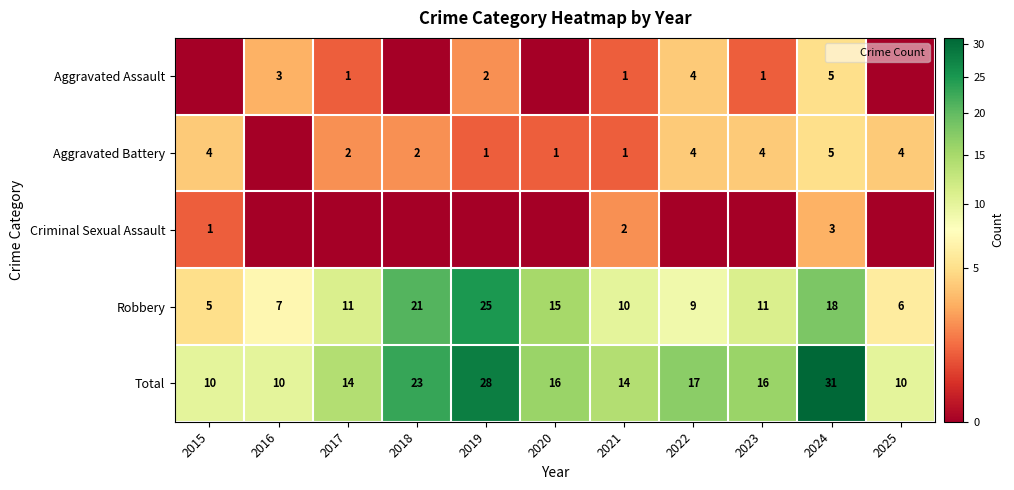

What is the spread (max minus min) of values at 2021?

13